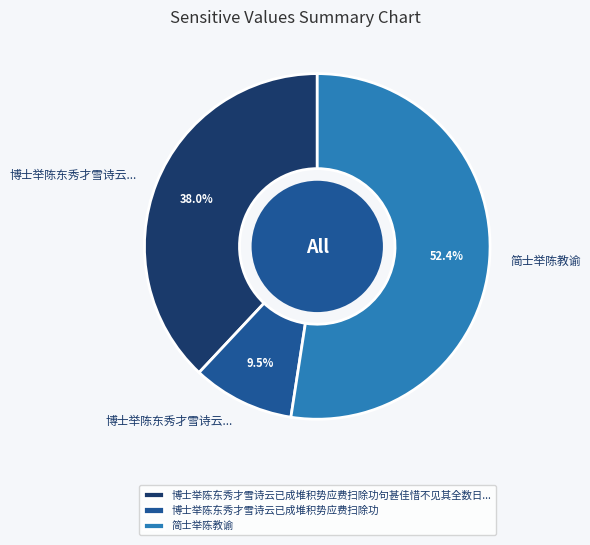

What percentage is NOT represented by 博士举陈东秀才雪诗云已成堆积势应费扫除功?

90.5%